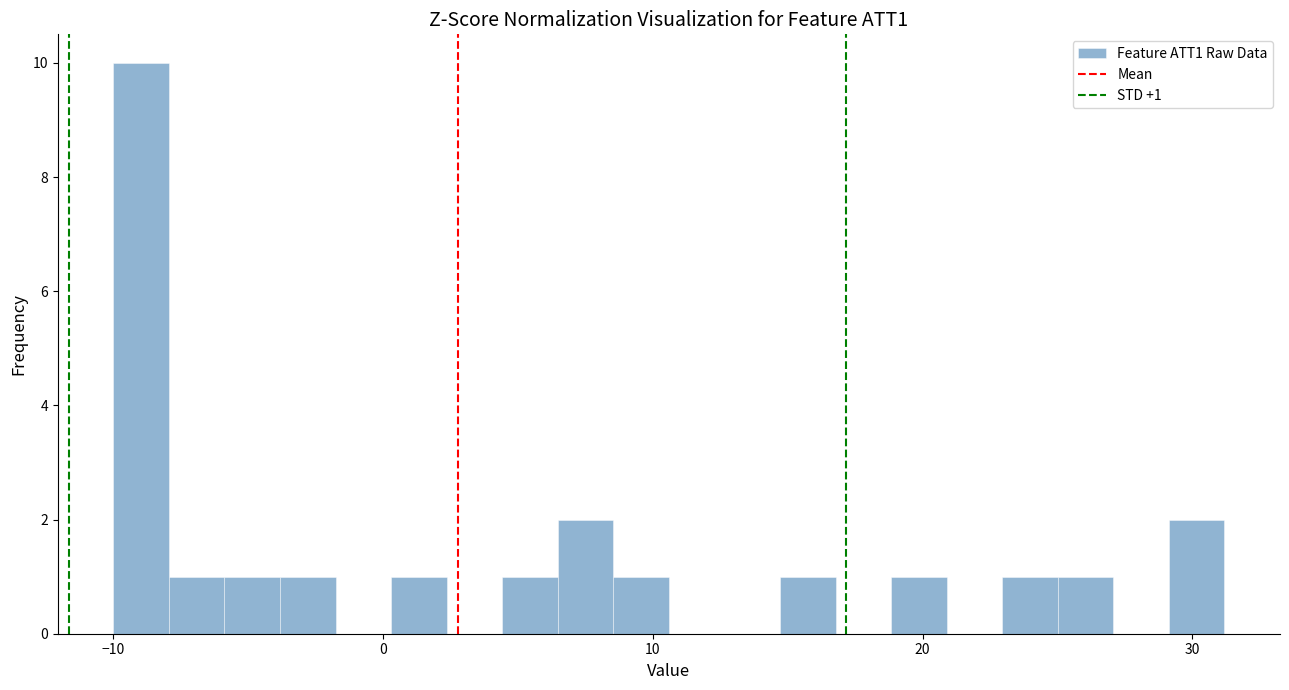

Around what value on the x-axis is the tallest bar? Give the approximate position of its centre, as read against the axis.

-9